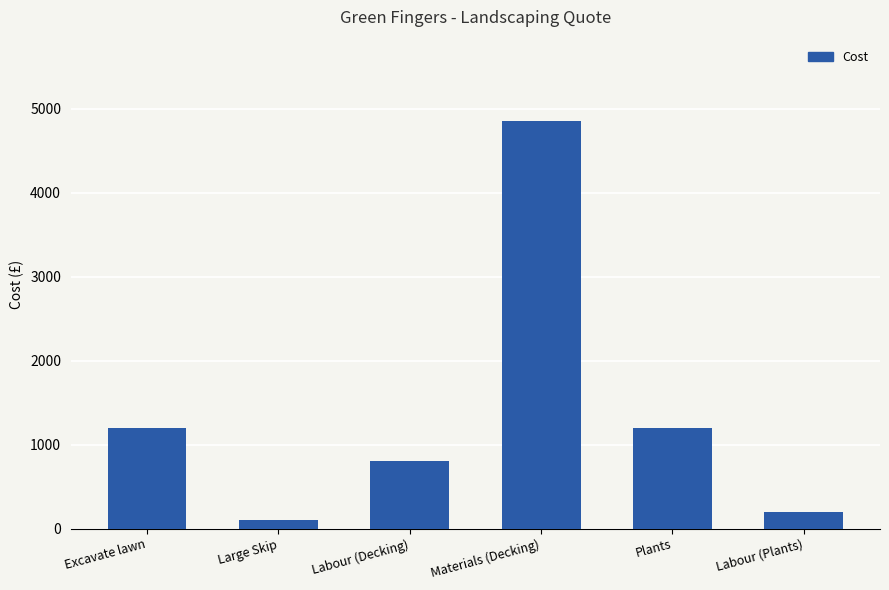

Reading left to right, extract all data points from this chart.

Excavate lawn=1200	Large Skip=100	Labour (Decking)=800	Materials (Decking)=4850	Plants=1200	Labour (Plants)=200